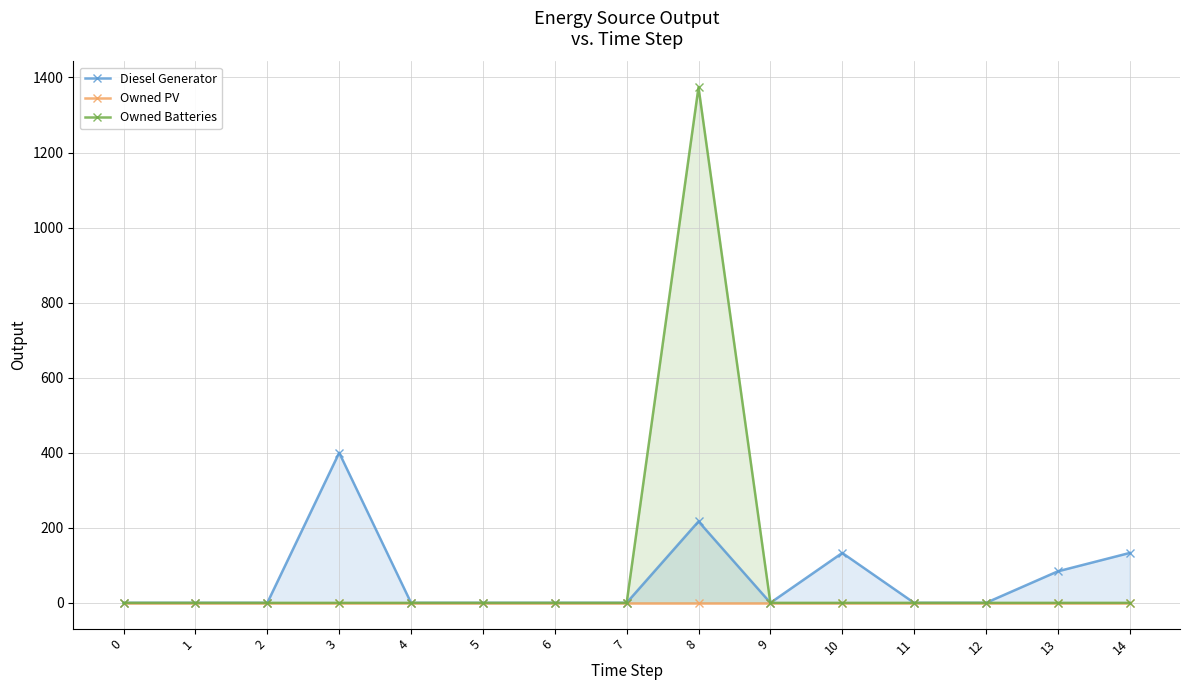

Which has a higher value, 13 or 9?

13